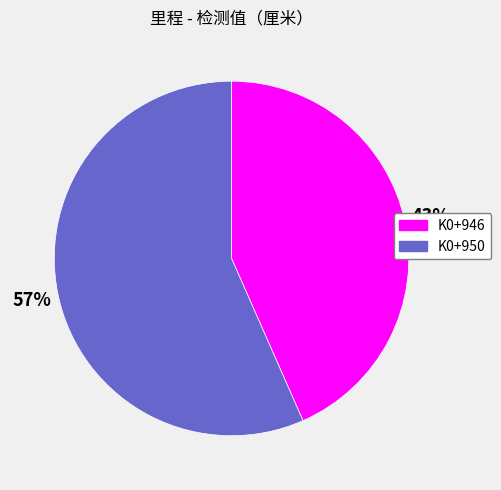

Rank the categories by value from lowest to highest.

K0+946, K0+950